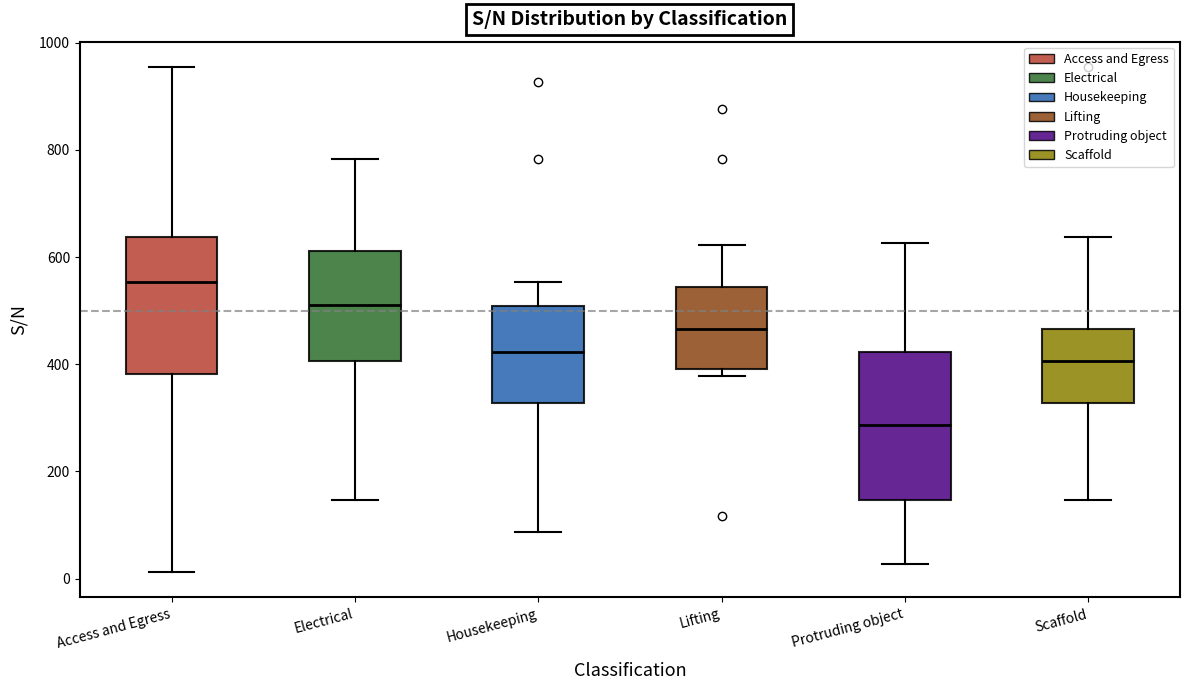

Which box's median line is the highest?

Access and Egress